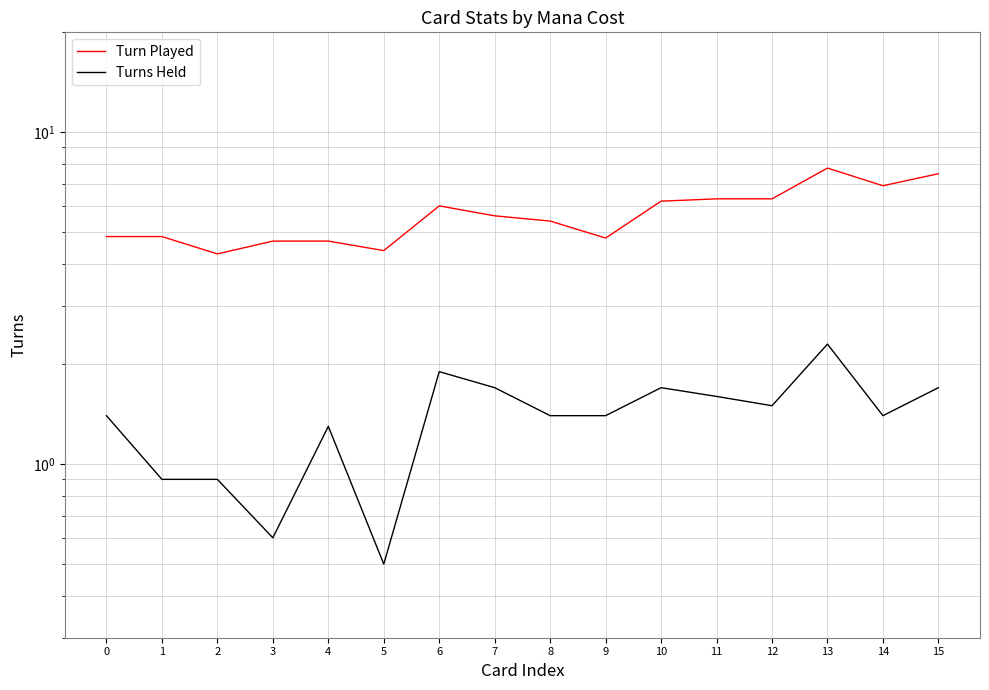

At 1, list the series in order from largest to smallest.

Turn Played, Turns Held